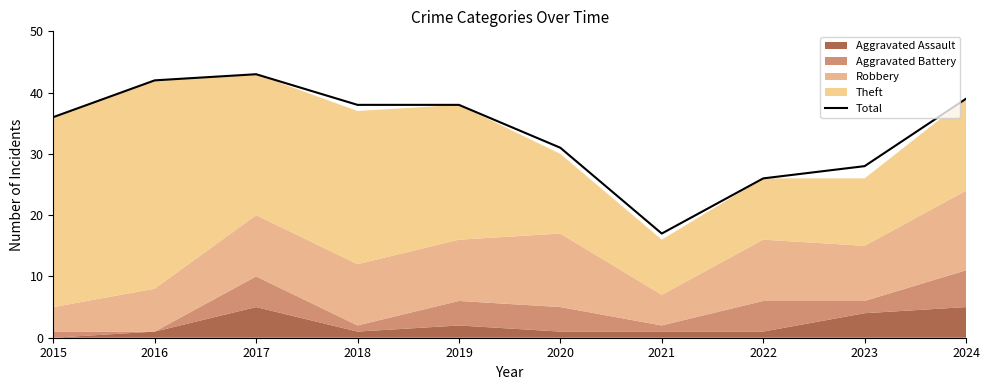

What is the sum of all values?

338